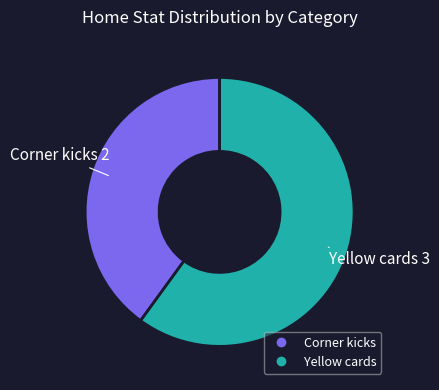

Between Corner kicks and Yellow cards, which is larger?

Yellow cards